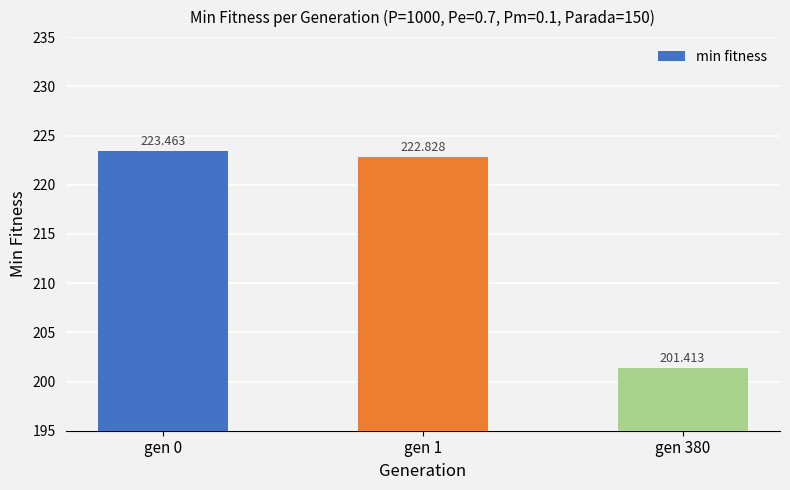

Reading left to right, transcribe all the data shown in this chart.

223.5	222.8	201.4